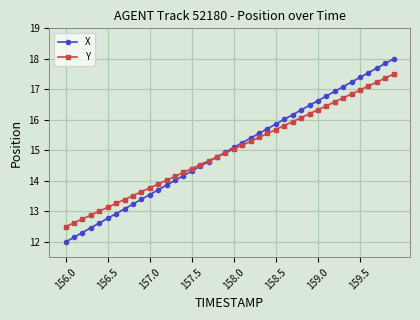

What is the minimum value shown in the chart?

12.0